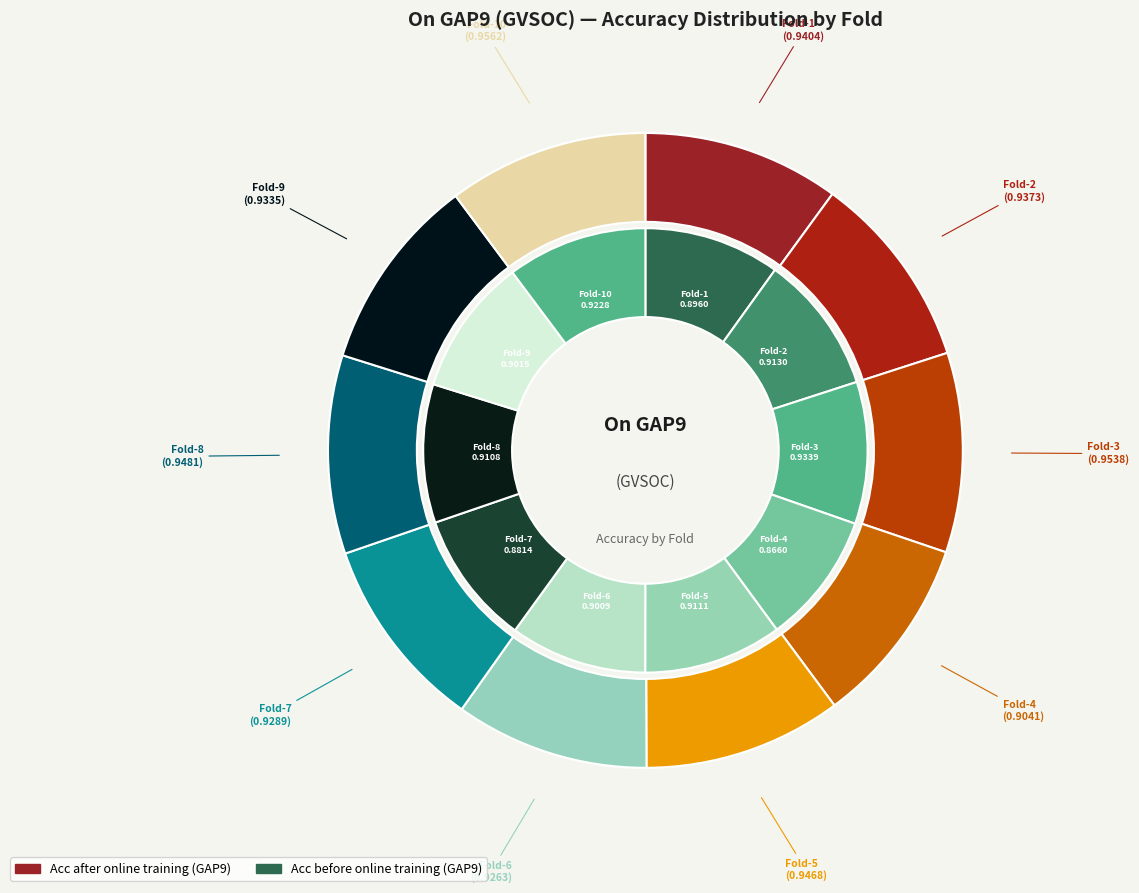

Does Fold-10 represent more than half of the total?

No